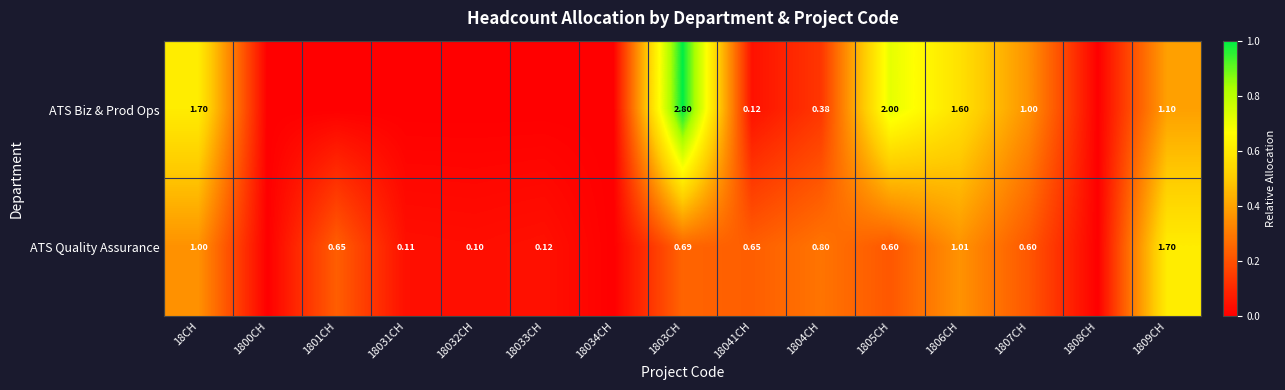

Rank the series at 18CH from highest to lowest value.

ATS Biz & Prod Ops, ATS Quality Assurance